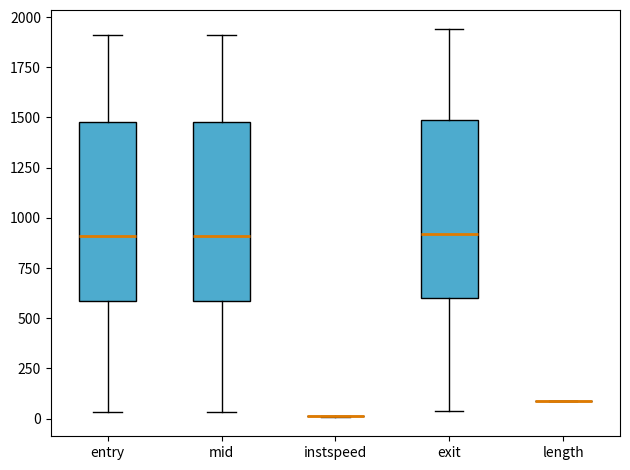

Reading left to right, transcribe this box plot: for each box, give where its median line is, the range the box spans, and where its two whiskers end, as read against the y-axis. The values are not printed on the chart, so give them approximately, as read against the axis.

entry: median 900, box 600 to 1500, whiskers 50 to 1900
mid: median 900, box 600 to 1500, whiskers 50 to 1900
instspeed: box collapsed to a line at 0, whiskers 0 to 0
exit: median 900, box 600 to 1500, whiskers 50 to 1950
length: box collapsed to a line at 100, whiskers 100 to 100